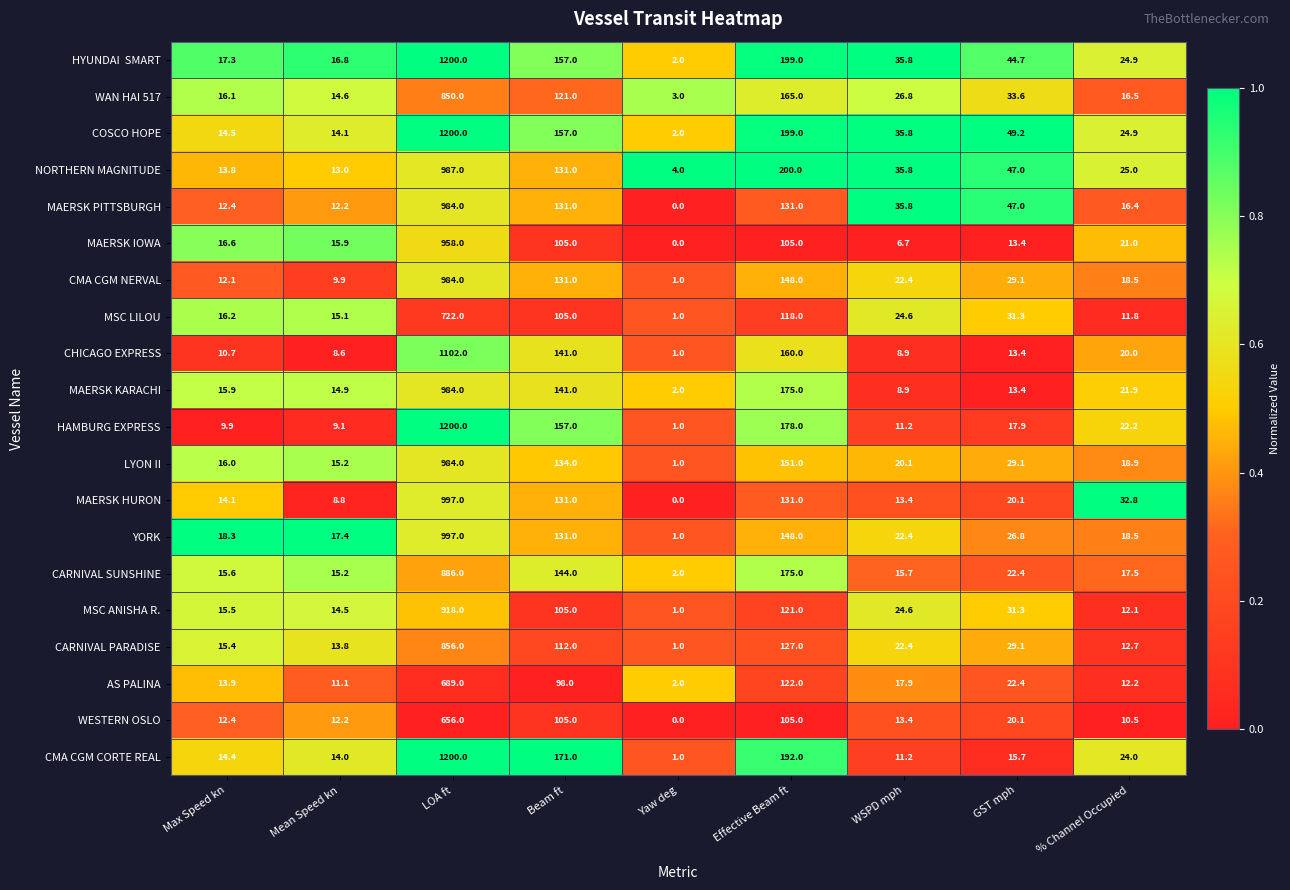

Is it true that WESTERN OSLO equals 139.3 at LOA ft?

False